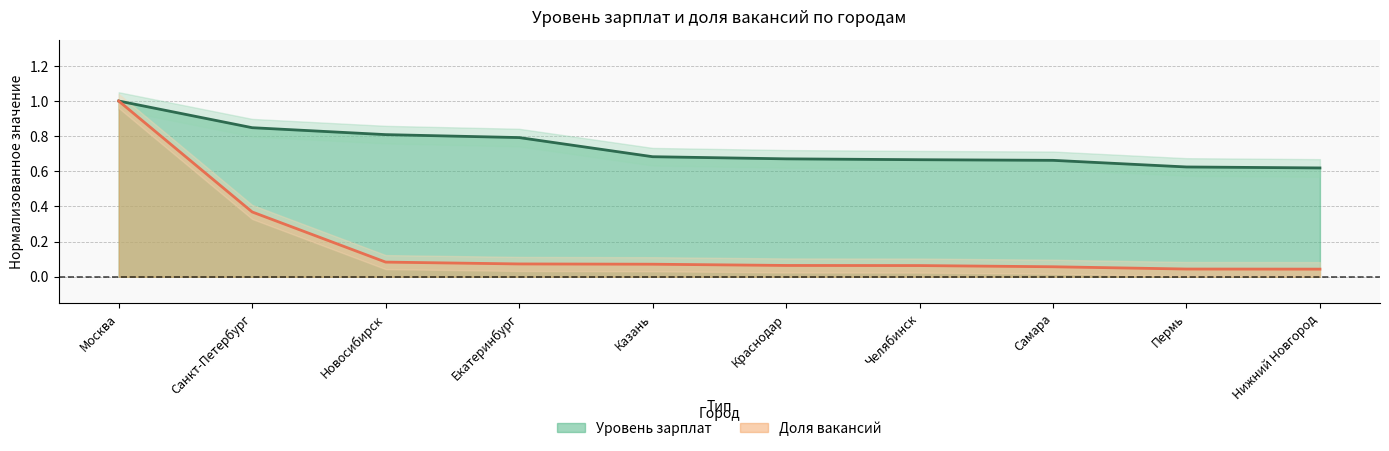

At which label does Доля вакансий reach its minimum?

Нижний Новгород